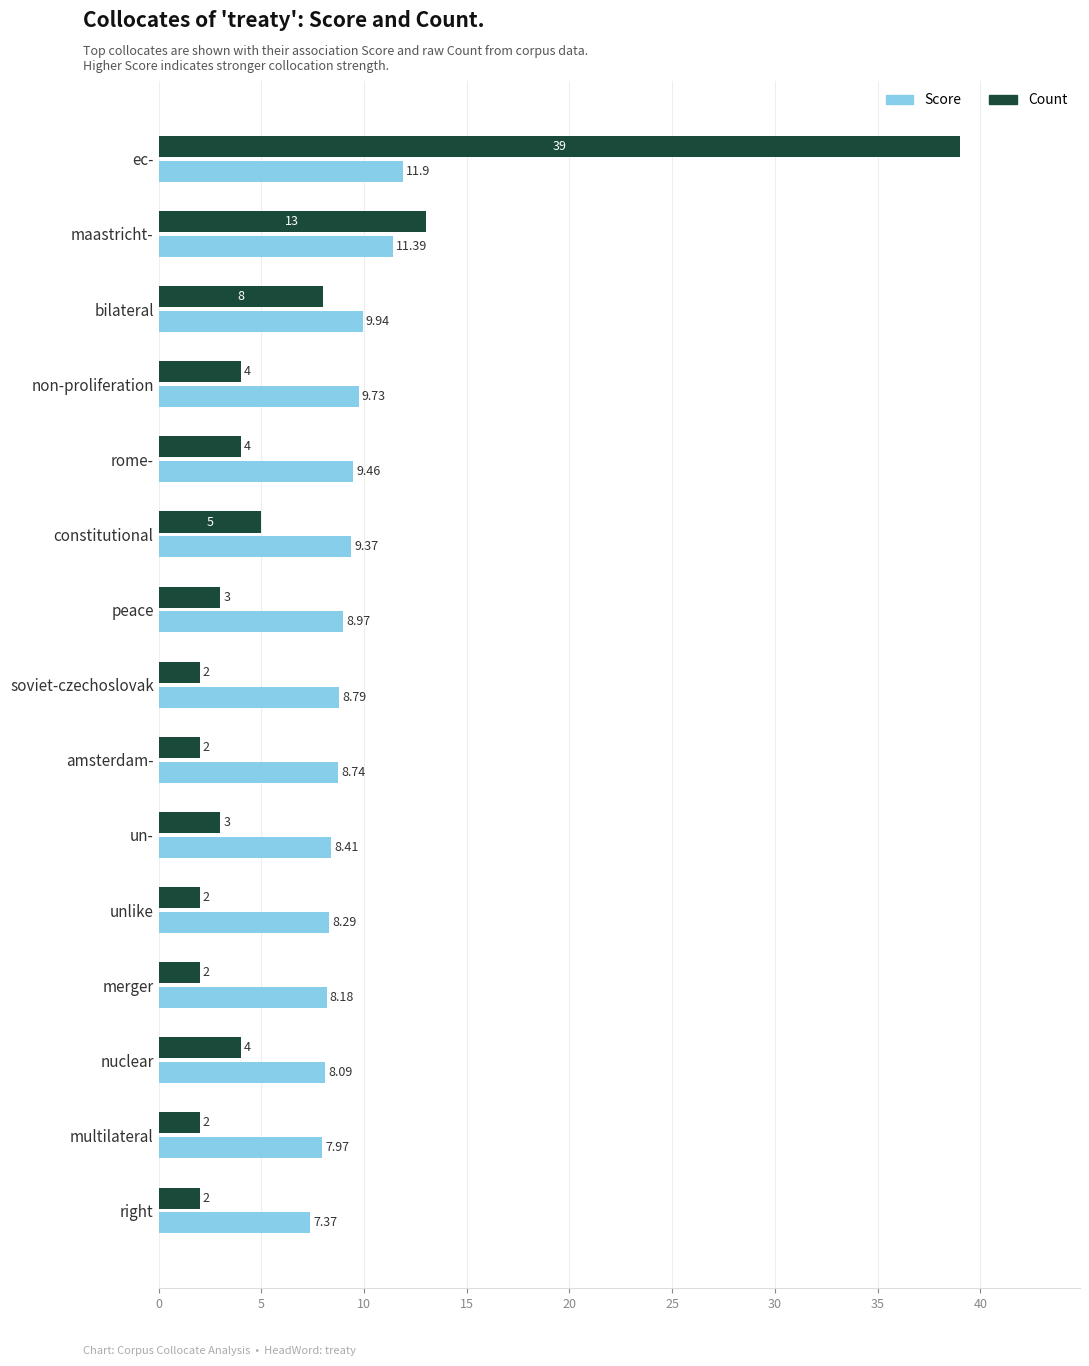

What is the sum of all Count values?

95.0